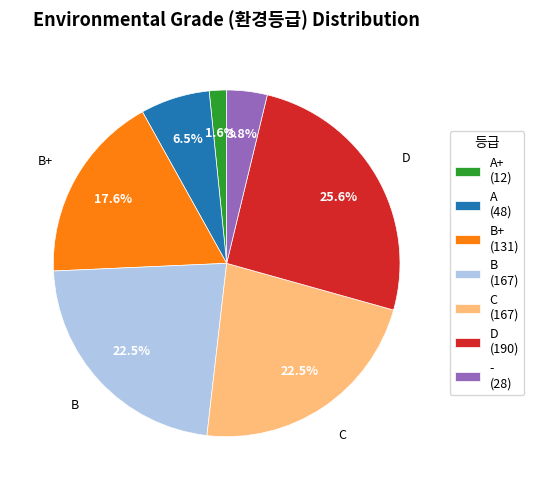

Which has a higher value, B (167) or A+ (12)?

B (167)